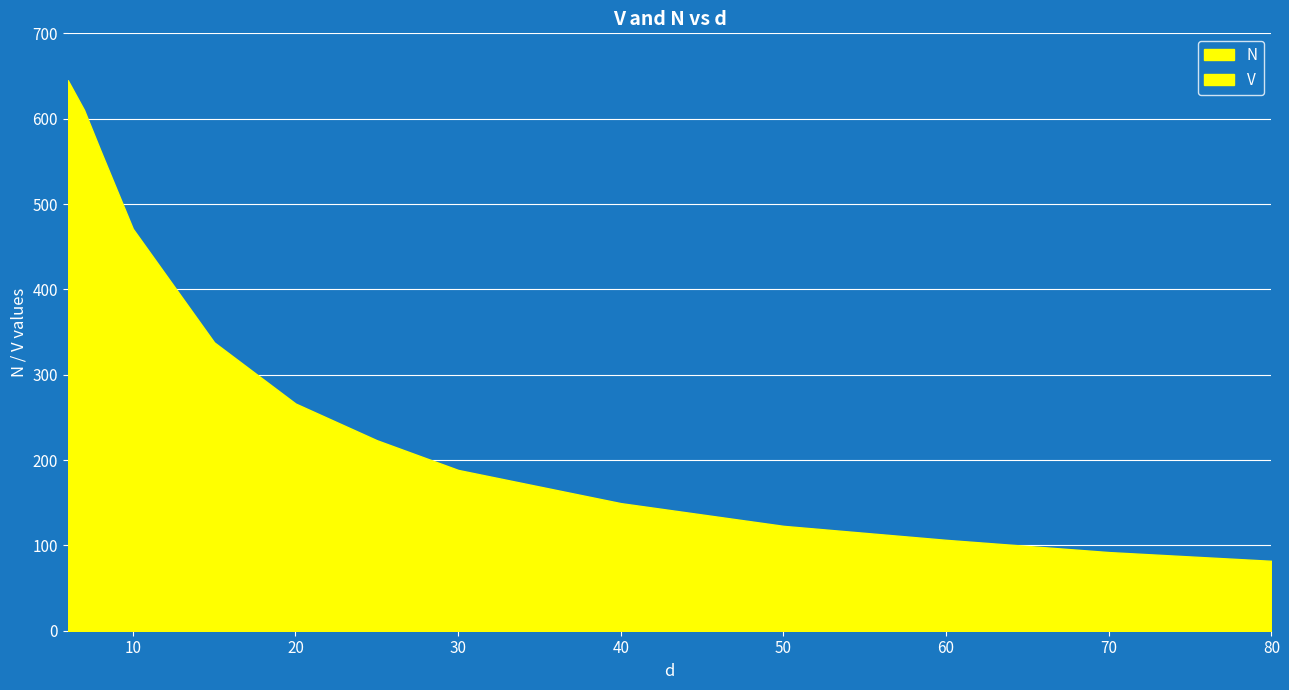

What is the spread (max minus min) of values at 7?

607.3